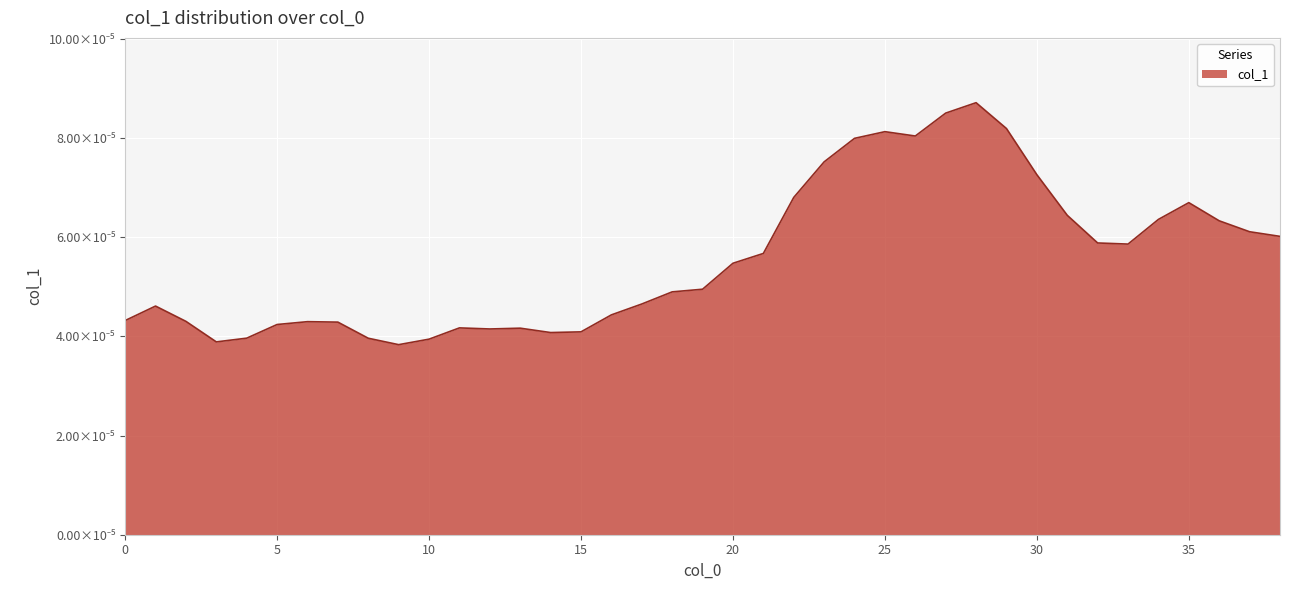

How many values are between 0 and 1?

39